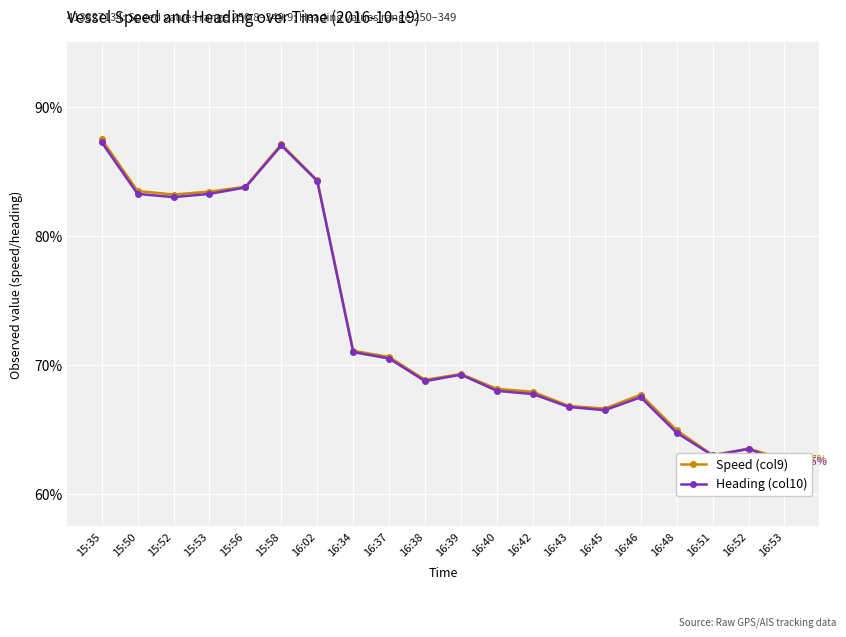

What is the sum of all Speed (col9) values?

5856.3